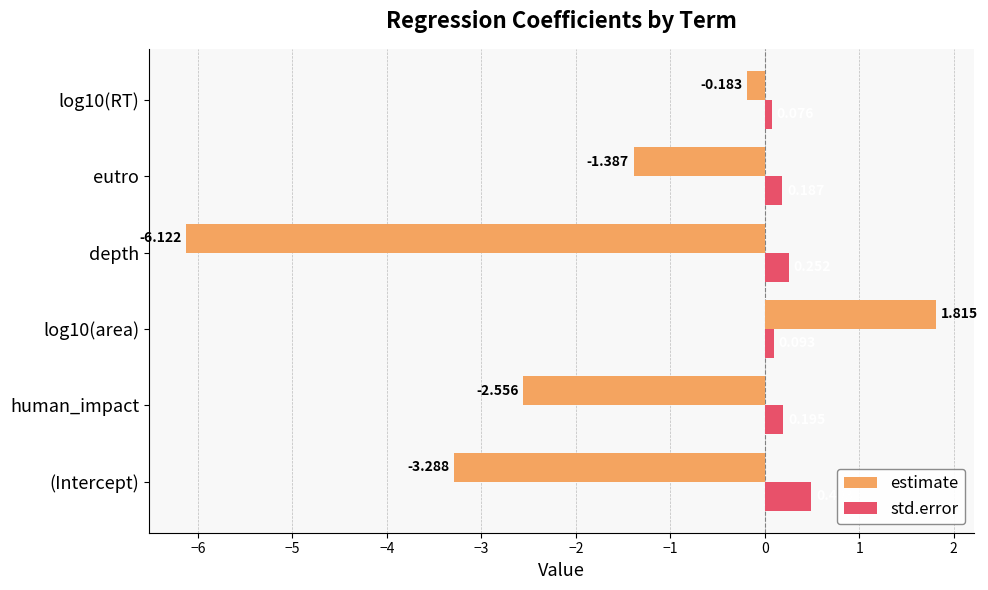

Rank the series by their maximum value, from highest to lowest.

estimate, std.error